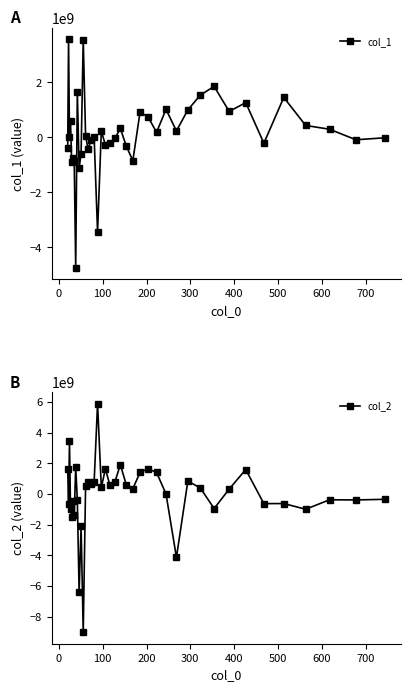

What are all the series names shown in the legend?

col_1, col_2